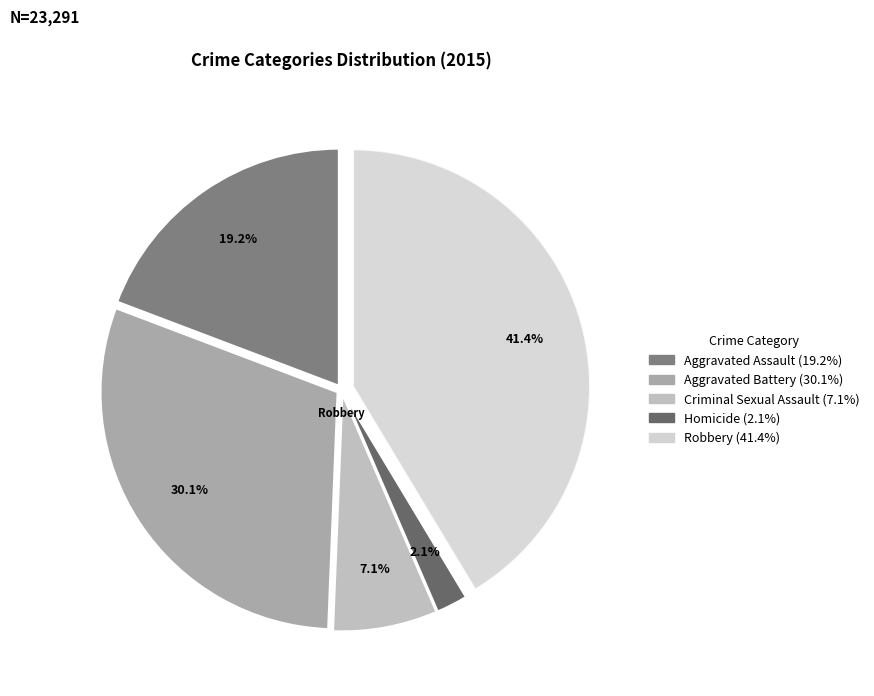

To the nearest percent, what percentage of the pie is Homicide?

2%